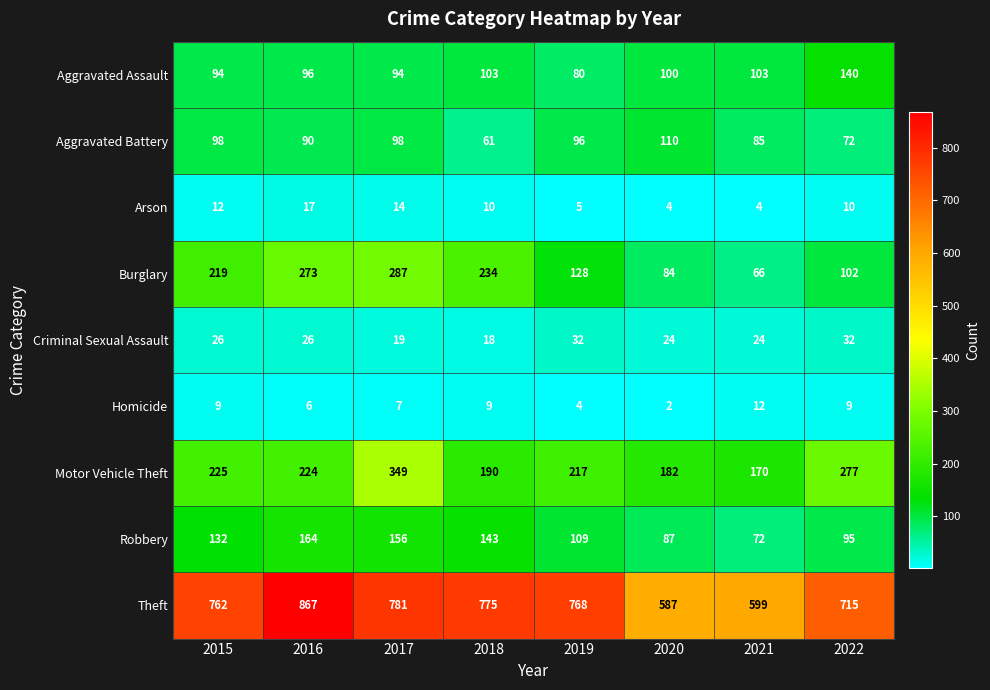

At which category is the sum across all series the highest?

2017